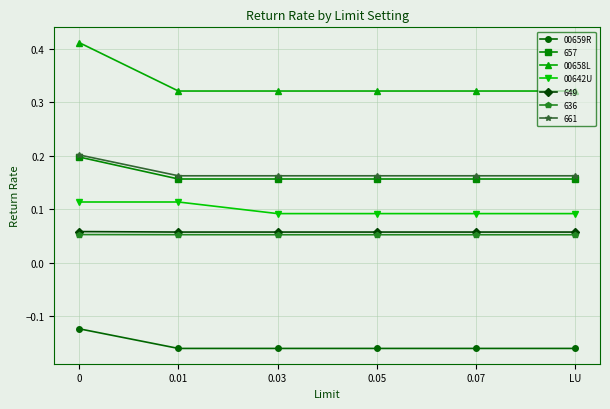

What is the label of the 4th point from the left?

0.05